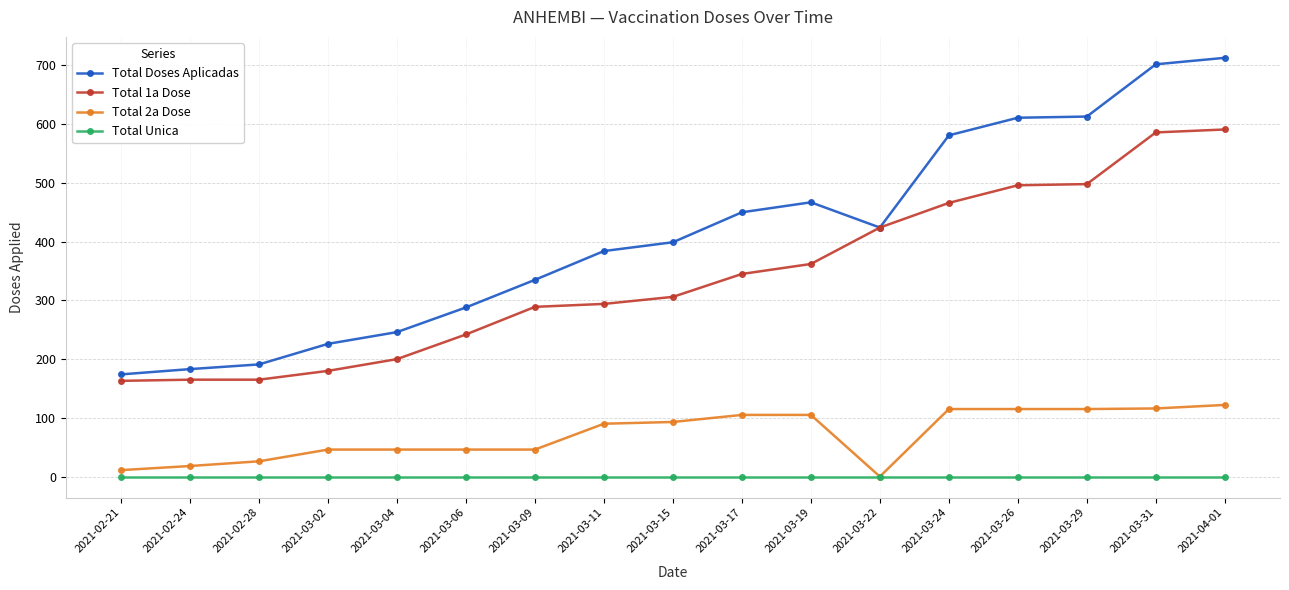

True or false: Total 2a Dose and Total Doses Aplicadas cross at least once.

False